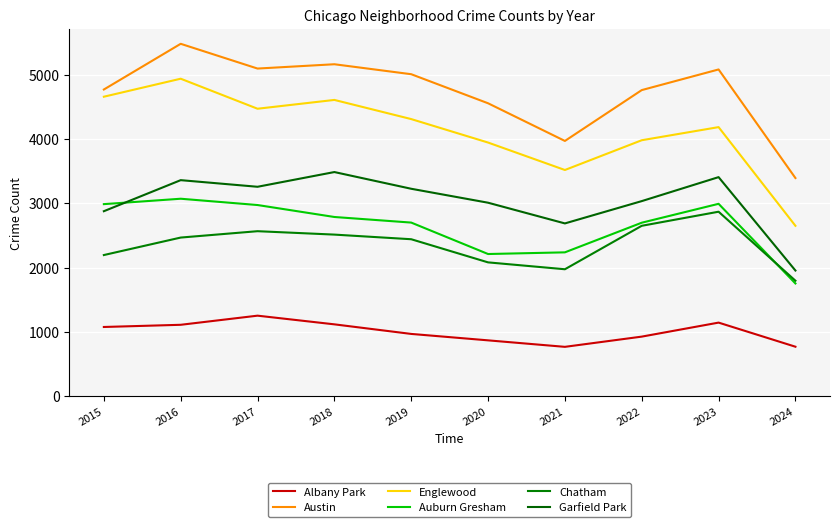

Is the value of Englewood at 2019 greater than the value of Austin at 2015?

No